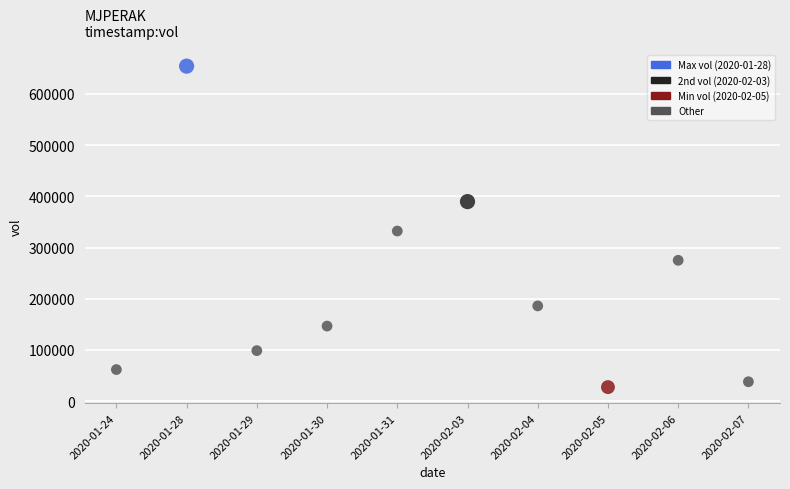

What is the range of Y values (max minus min)?

627200